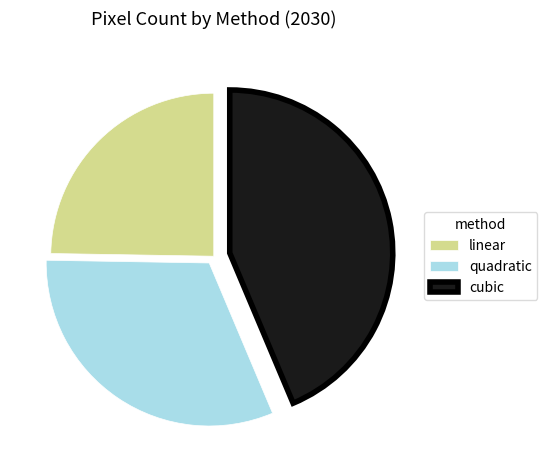

Which slice is the smallest?

linear